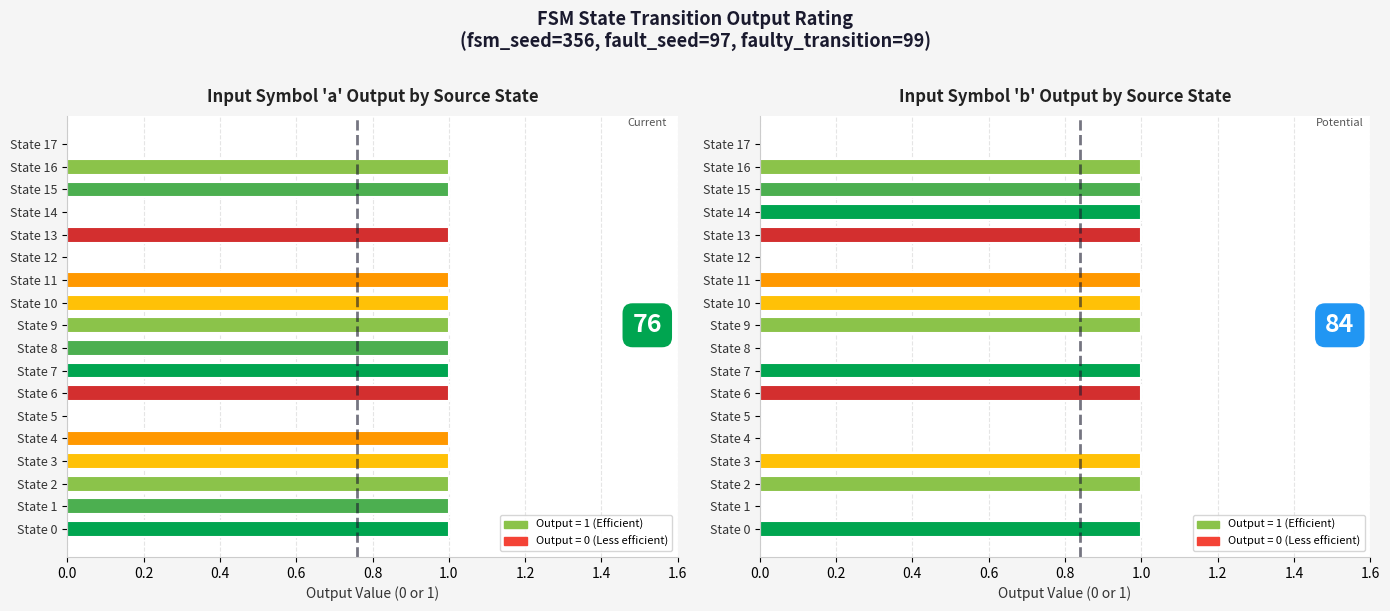

Which series changed the most between State 3 and State 8?

Input Symbol 'b' Output by Source State